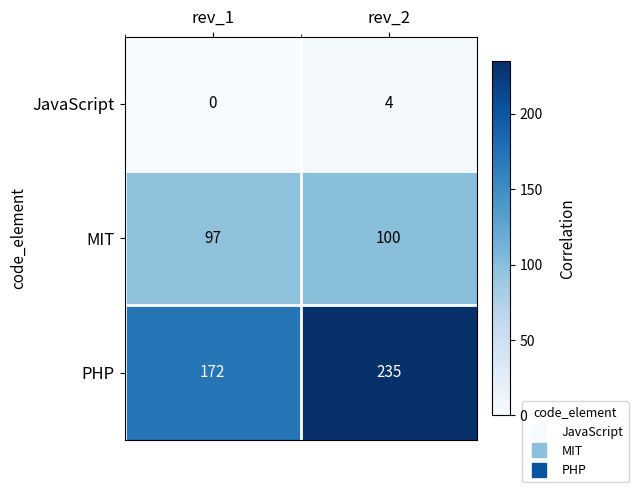

Count the number of categories in the chart.

2